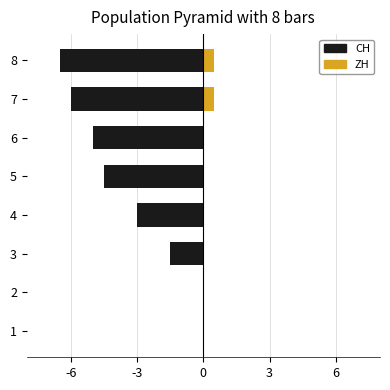

What are all the series names shown in the legend?

CH, ZH